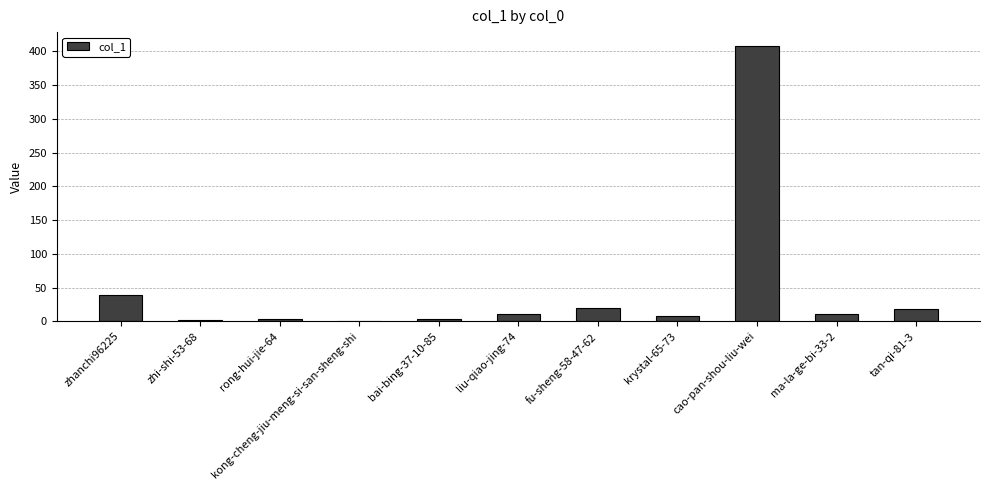

What is the sum of all values?

525